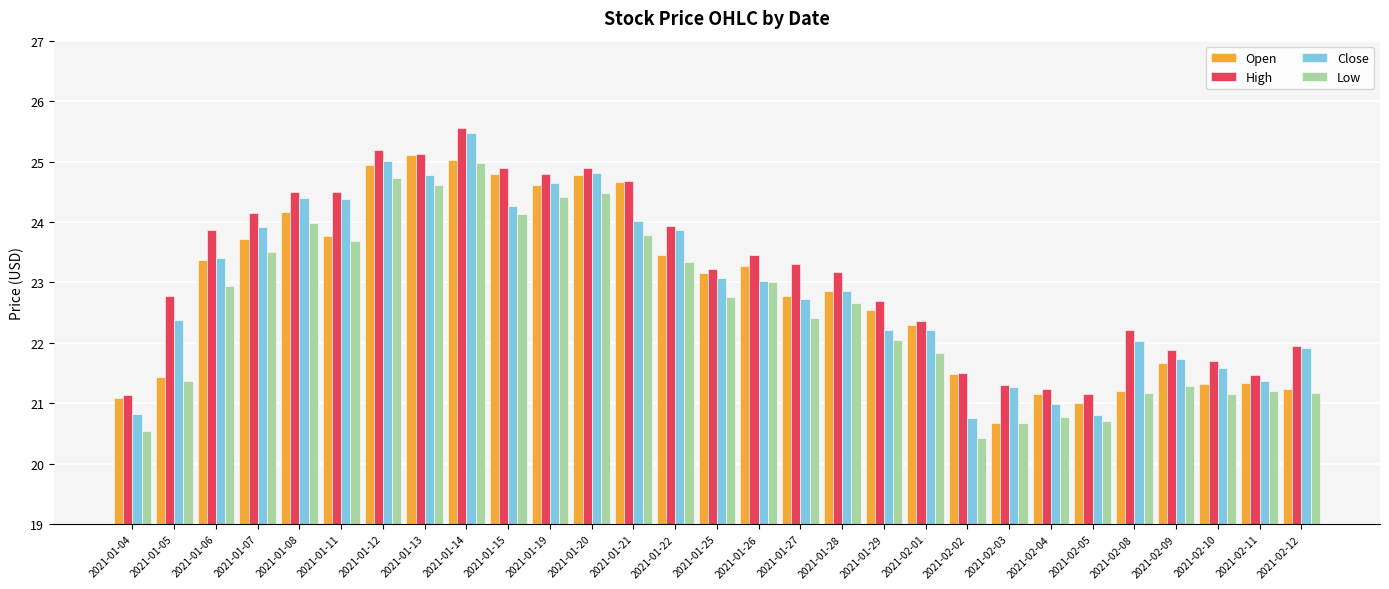

What is the maximum value shown in the chart?

25.5